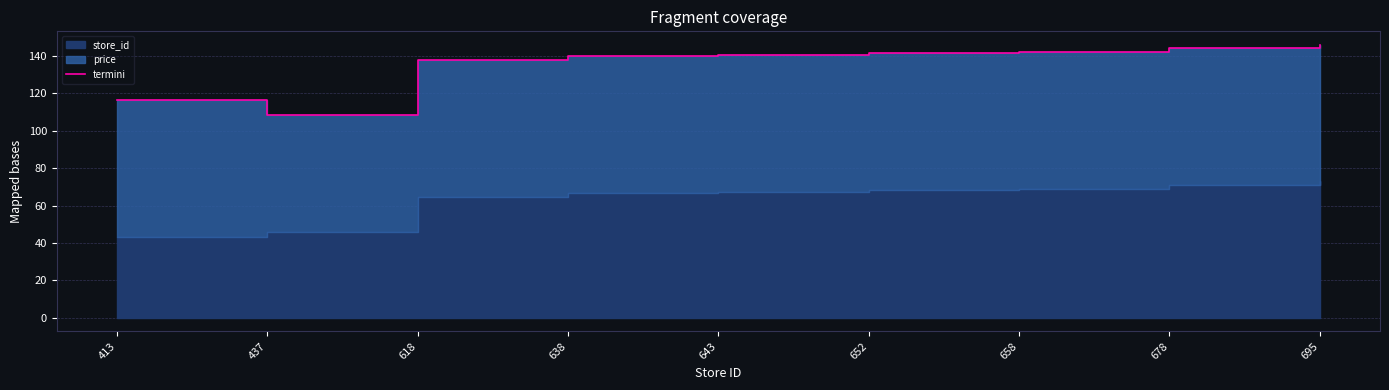

List the labels in order of value, smallest first.

437, 413, 618, 638, 643, 652, 658, 678, 695